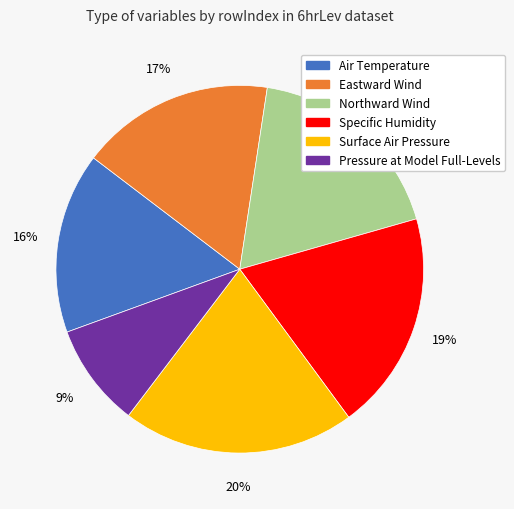

To the nearest percent, what is the difference between the Pressure at Model Full-Levels and Surface Air Pressure slice percentages?

11%